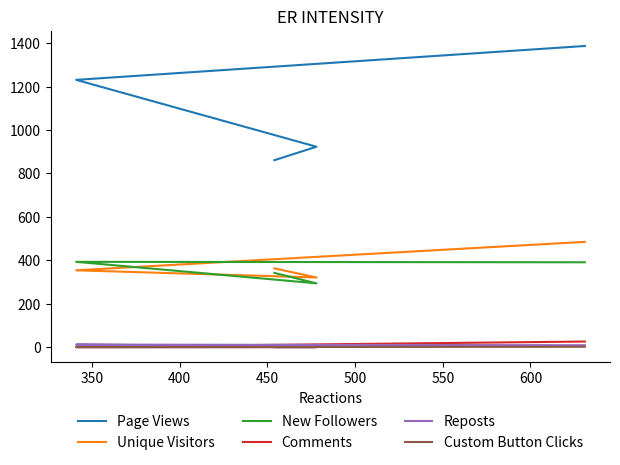

List the series in order of their peak value, lowest first.

Custom Button Clicks, Reposts, Comments, New Followers, Unique Visitors, Page Views